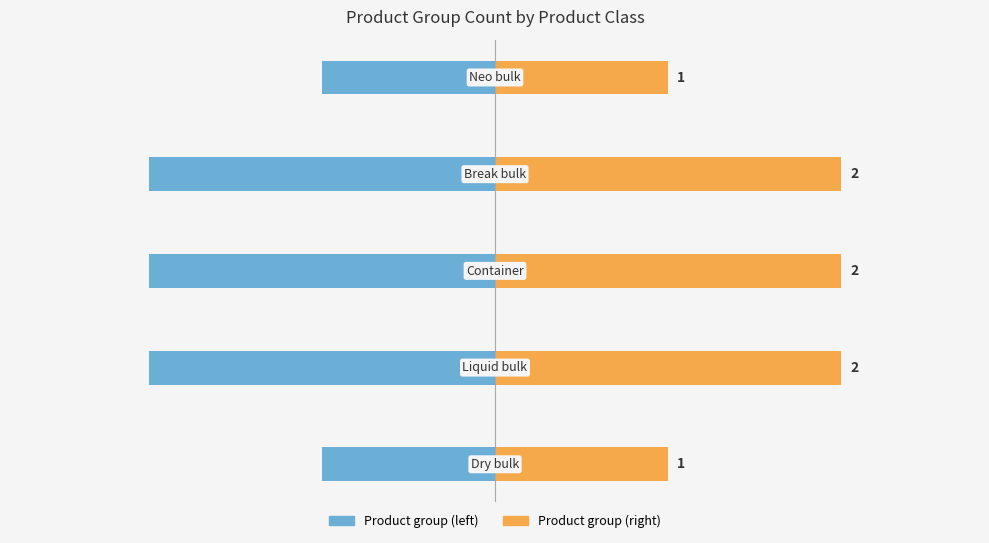

List the series in order of their peak value, highest first.

Product group count (right), Product group count (left)